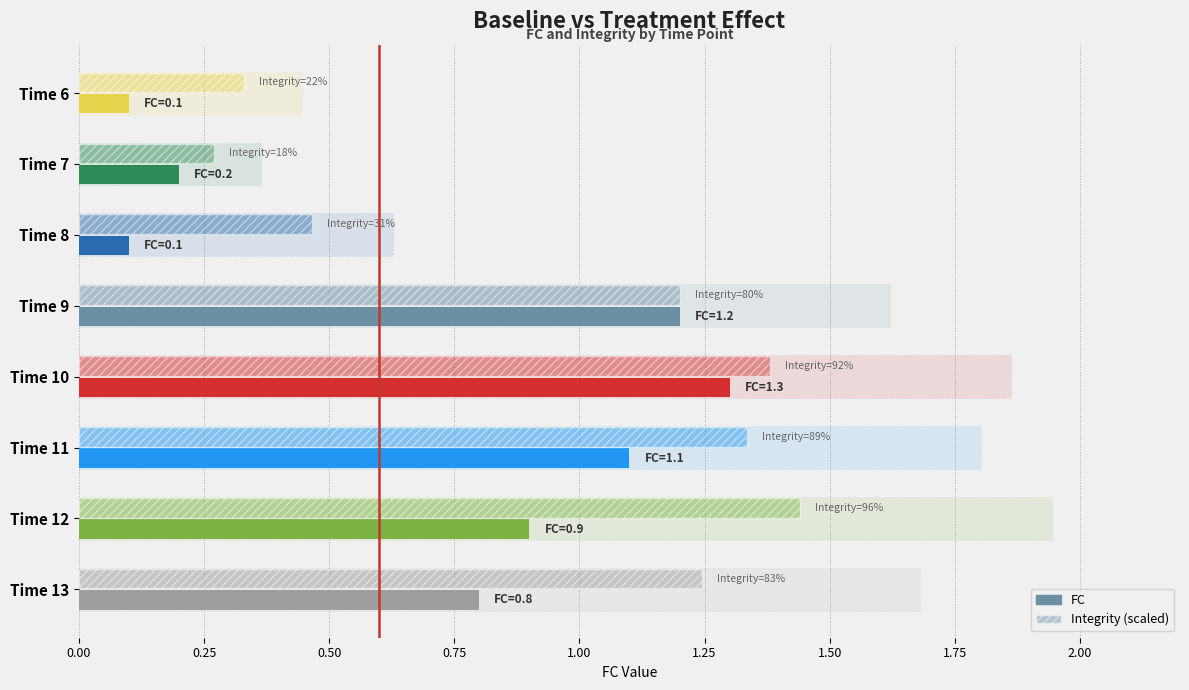

What position from the left is 0.00?

1